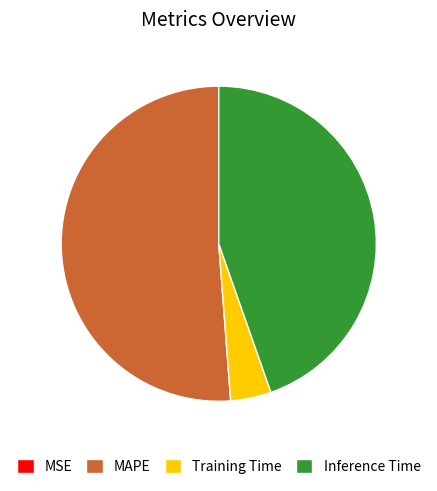

What is the ratio of the value at MAPE to the value at Inference Time?

1.1